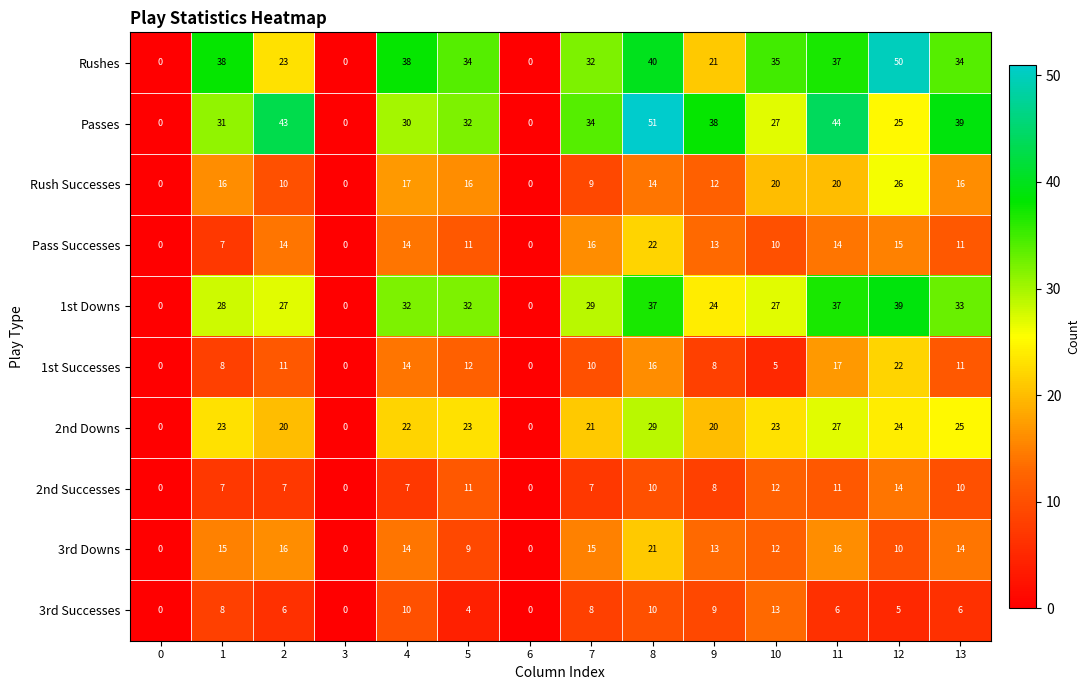

How many values in the Rushes series are below 34?

6